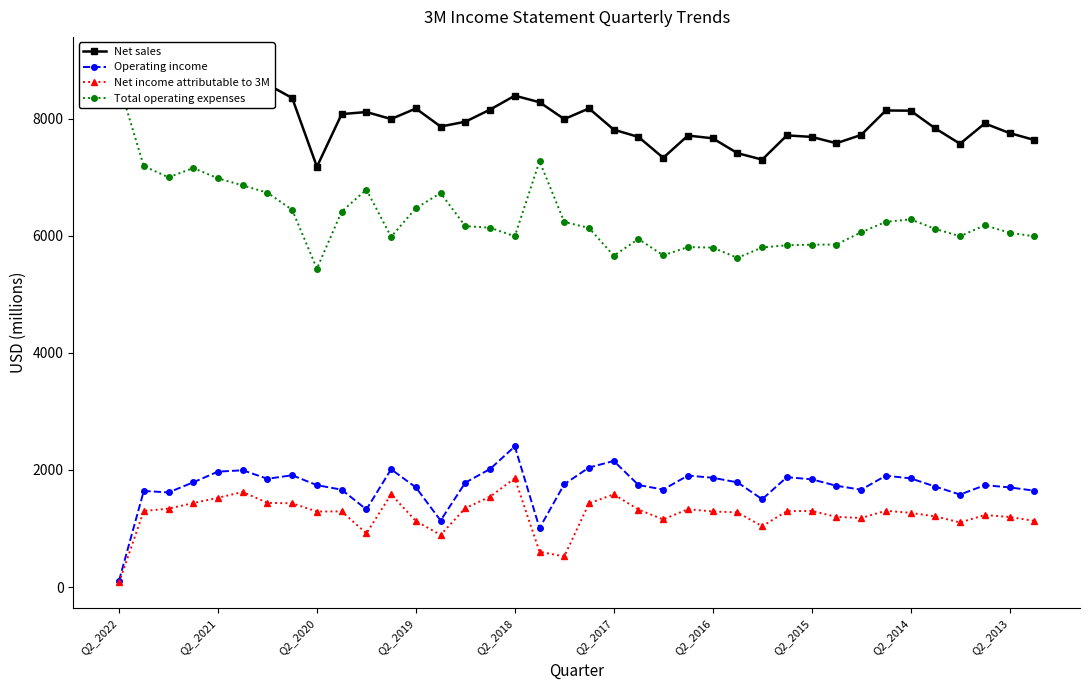

Is it true that Operating income equals 2514 at 34?

False